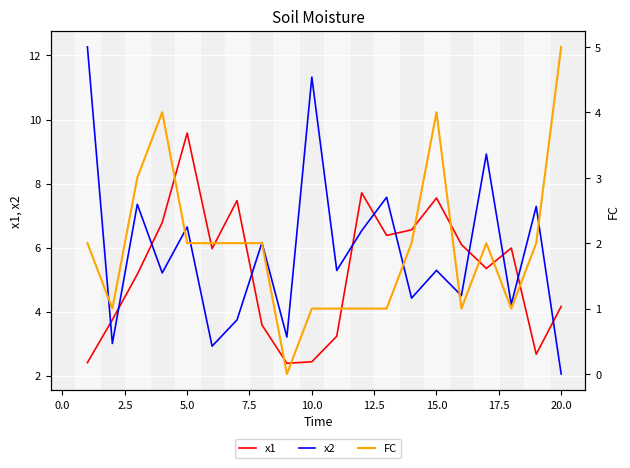

What is the sum of all x2 values?

117.9